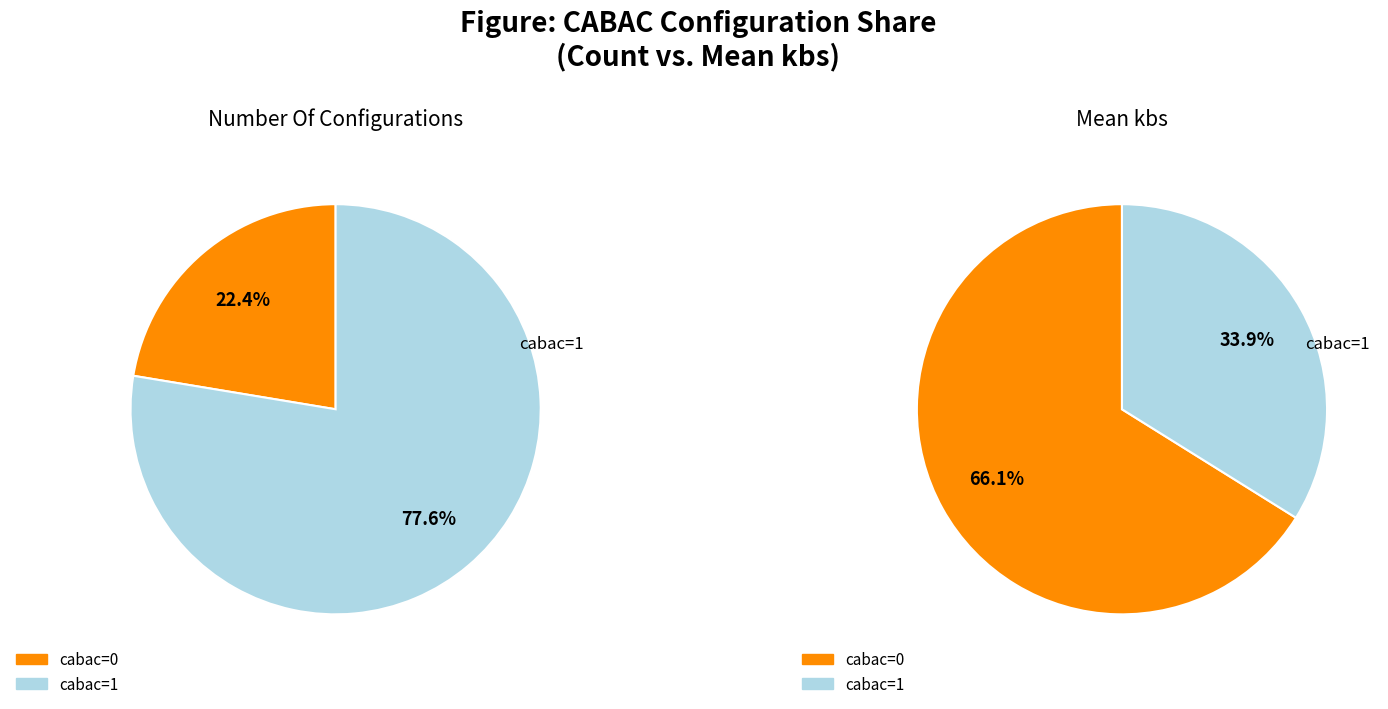

Is it true that cabac=1 (count) is 78% of the pie?

True